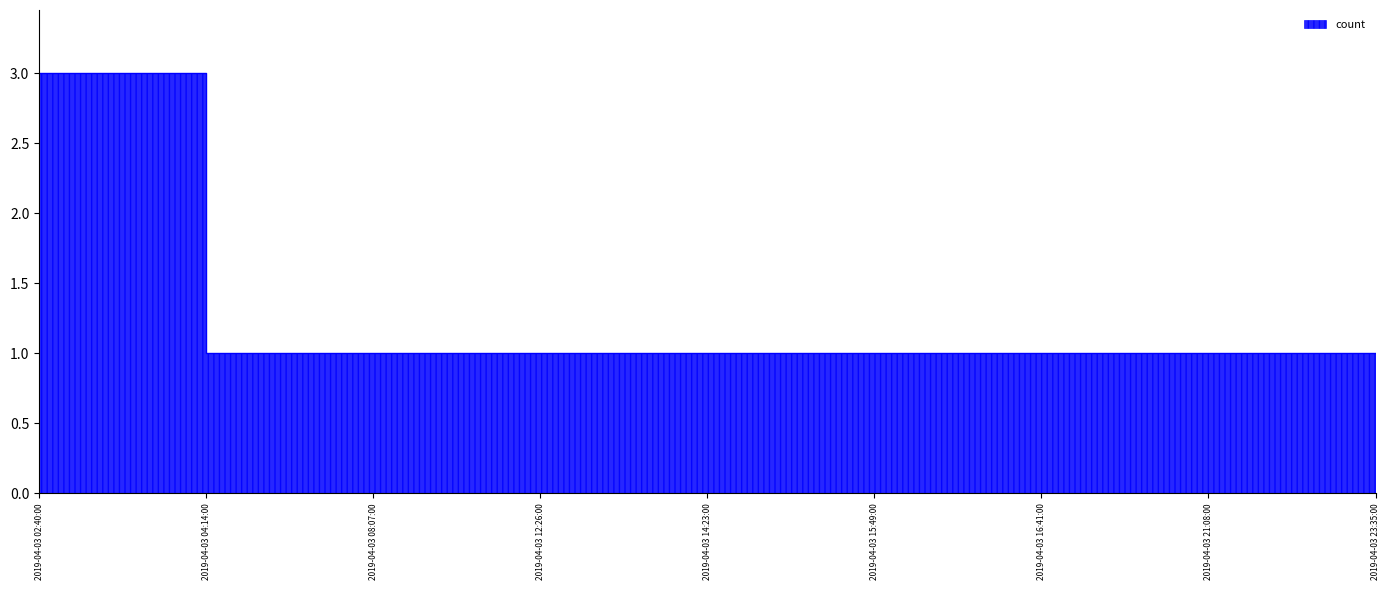

What is the difference between the values at 2019-04-03 16:41:00 and 2019-04-03 02:40:00?

2